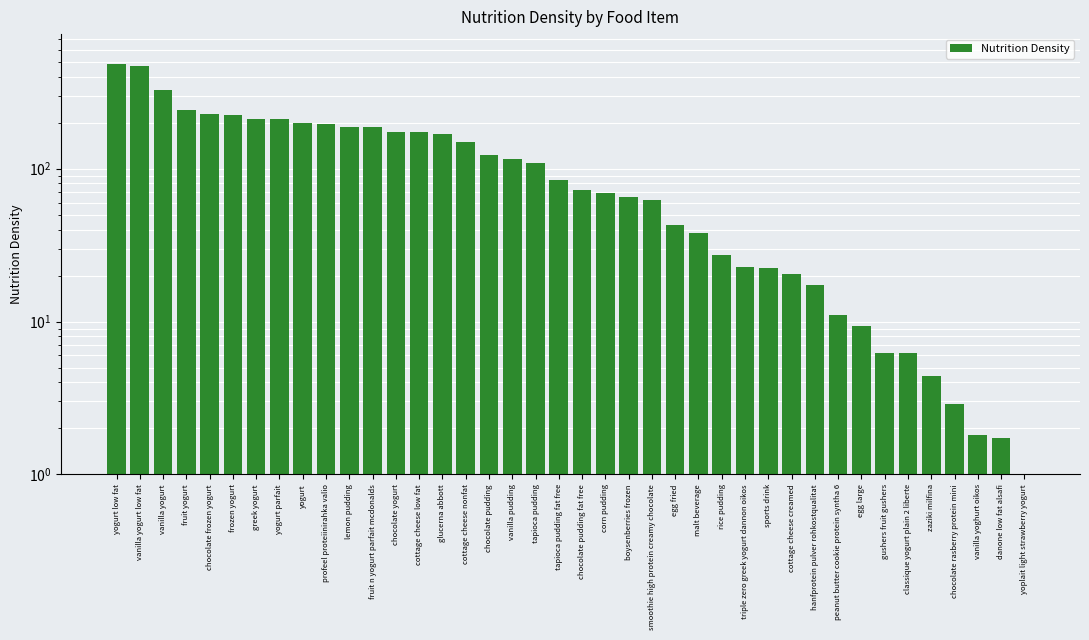

The chart shows a value of 326.2 at vanilla yogurt. True or false?

True